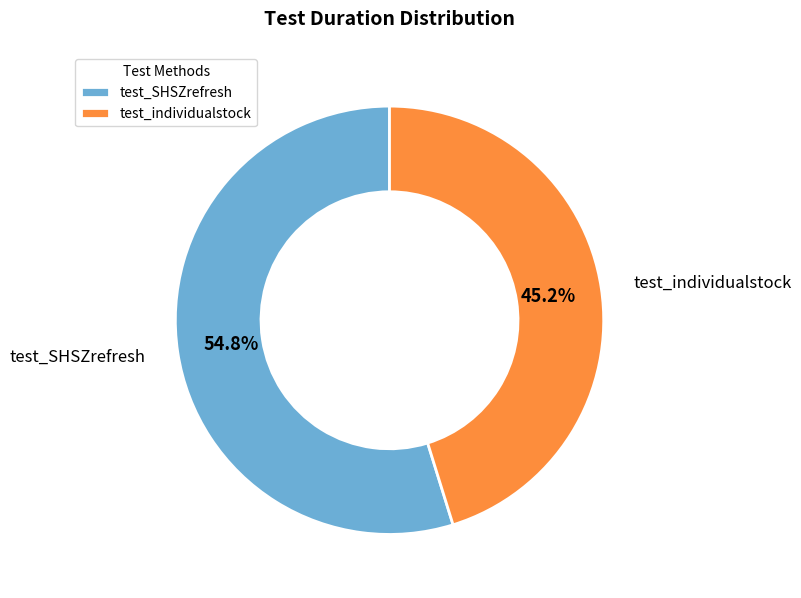

What is the largest slice in the pie chart?

test_SHSZrefresh